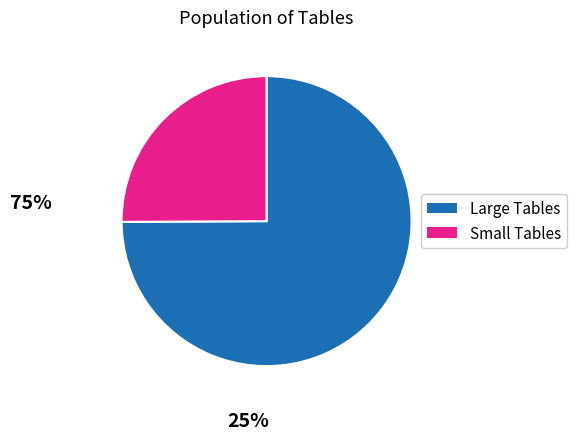

Is there a majority slice in this chart?

Yes